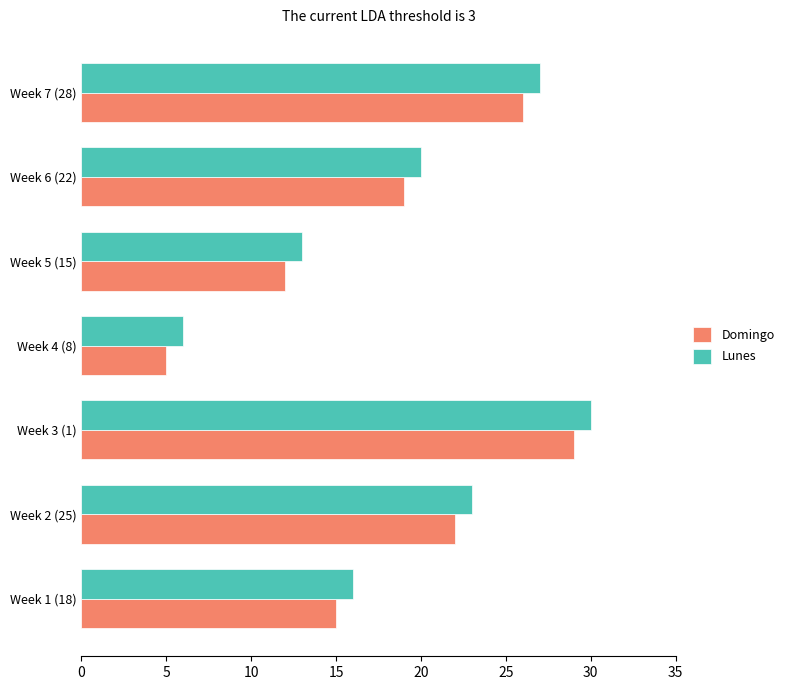

Rank the categories by Domingo value from lowest to highest.

Week 4 (8), Week 5 (15), Week 1 (18), Week 6 (22), Week 2 (25), Week 7 (28), Week 3 (1)